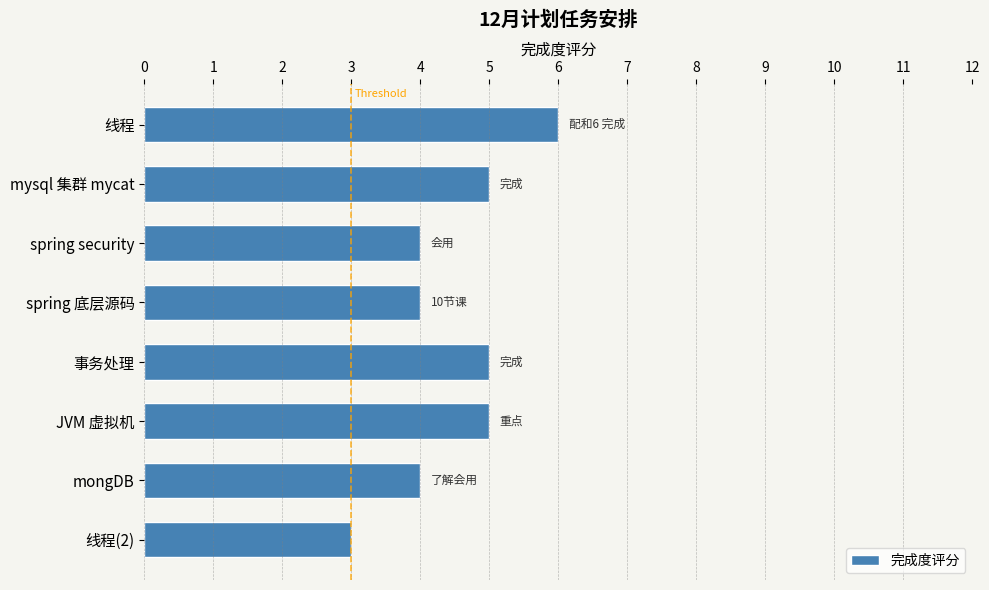

What position from the bottom is spring security?

6